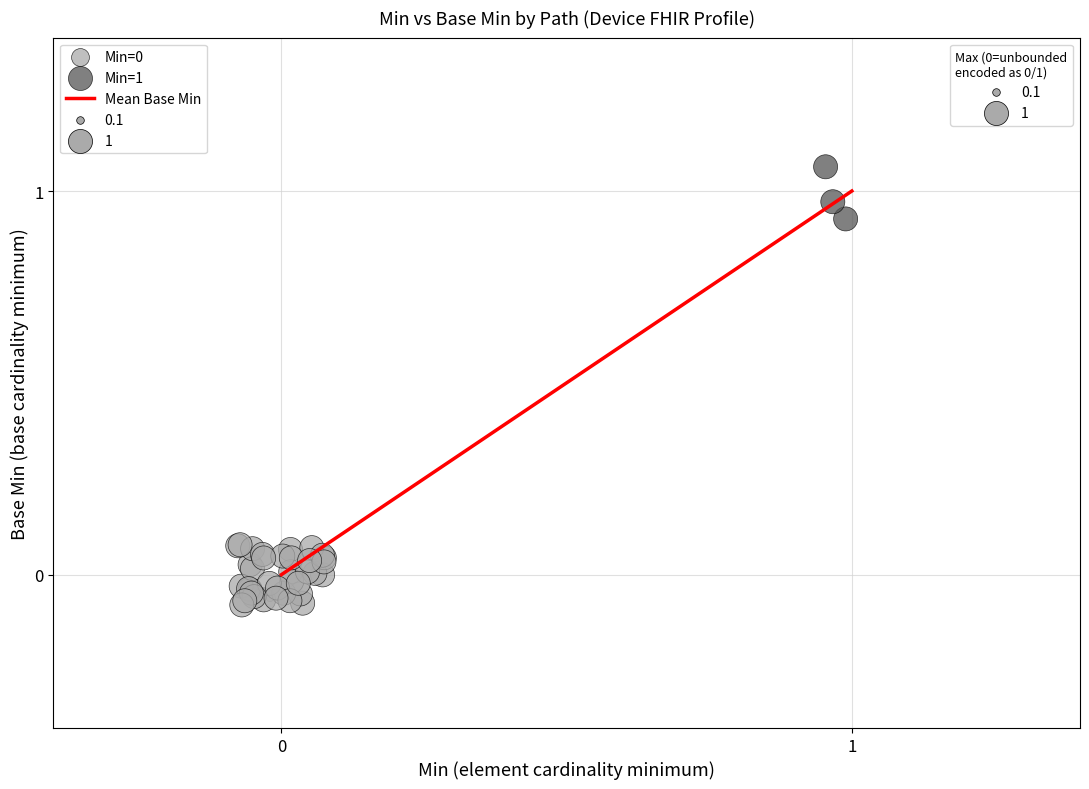

Which series contains the highest Y value?

Min=1